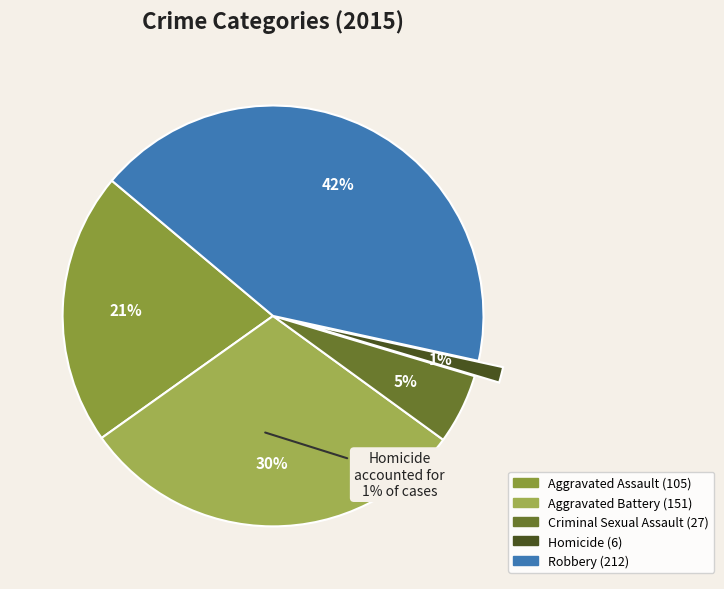

True or false: Robbery accounts for 42% of the total.

True